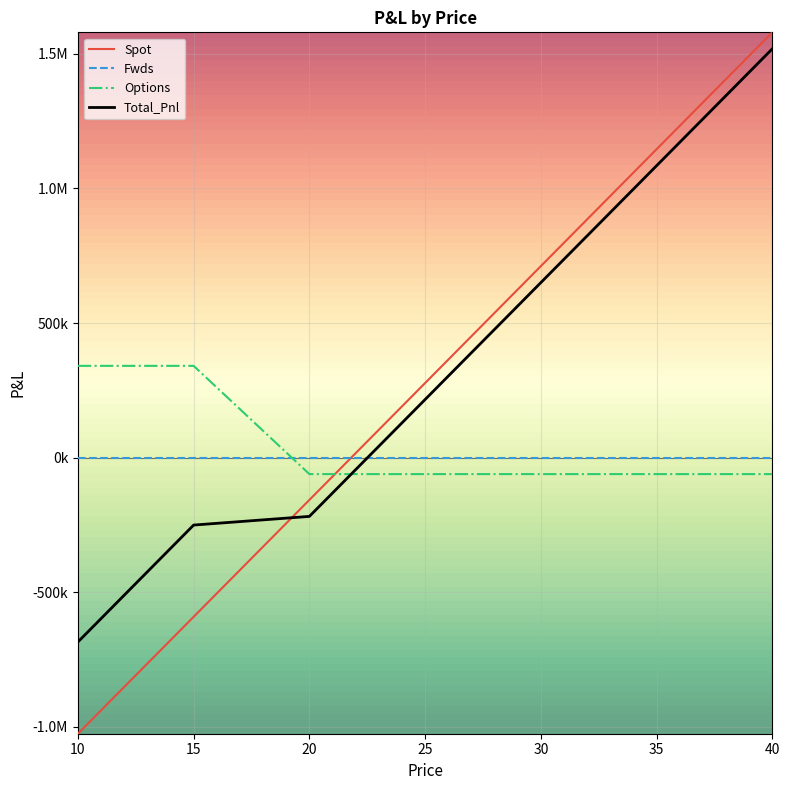

What is the average value of the Spot series?

277101.3